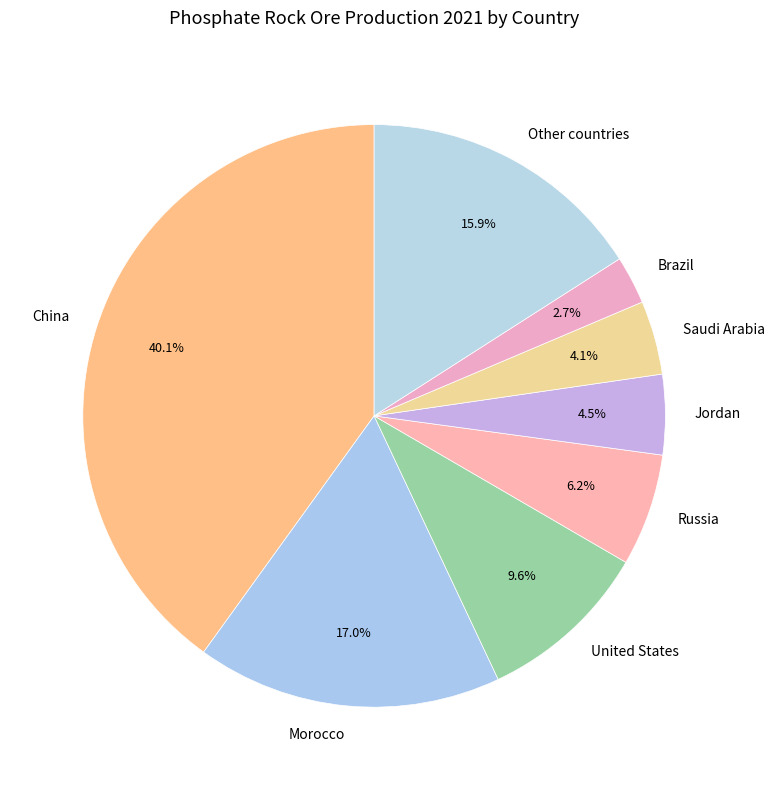

Which slice is the largest?

China